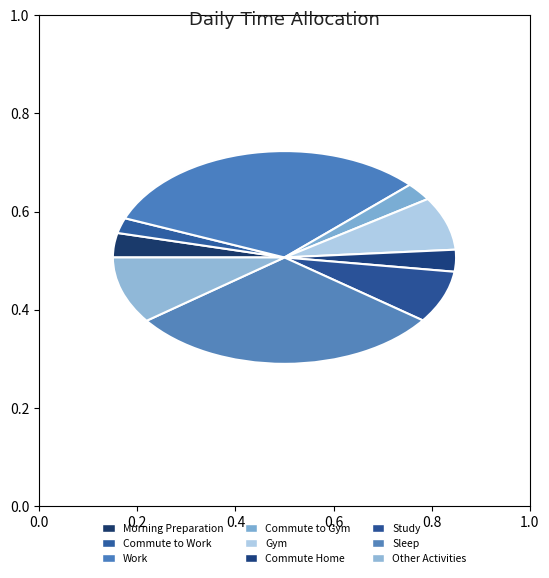

What is the change in value from Work to Other Activities?

-5.5